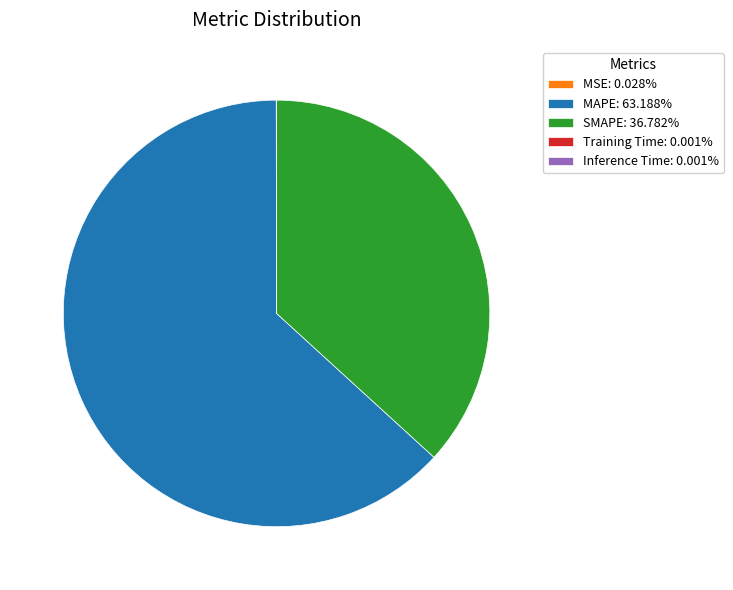

True or false: SMAPE accounts for 37% of the total.

True